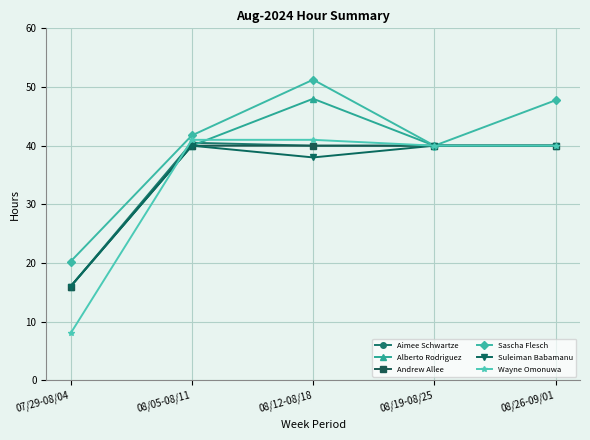

What is the label of the 5th point from the right?

07/29-08/04